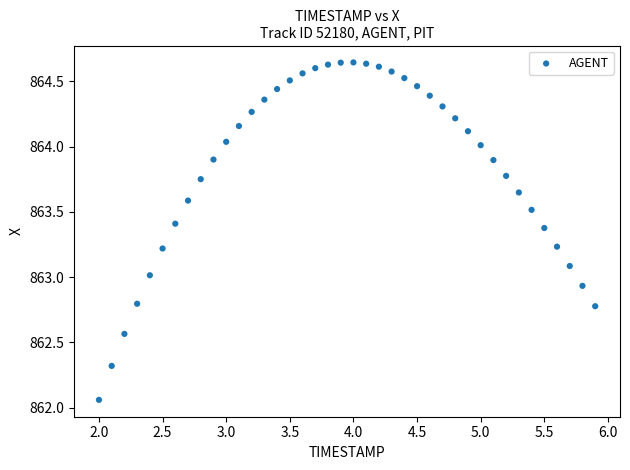

What is the range of Y values (max minus min)?

2.6